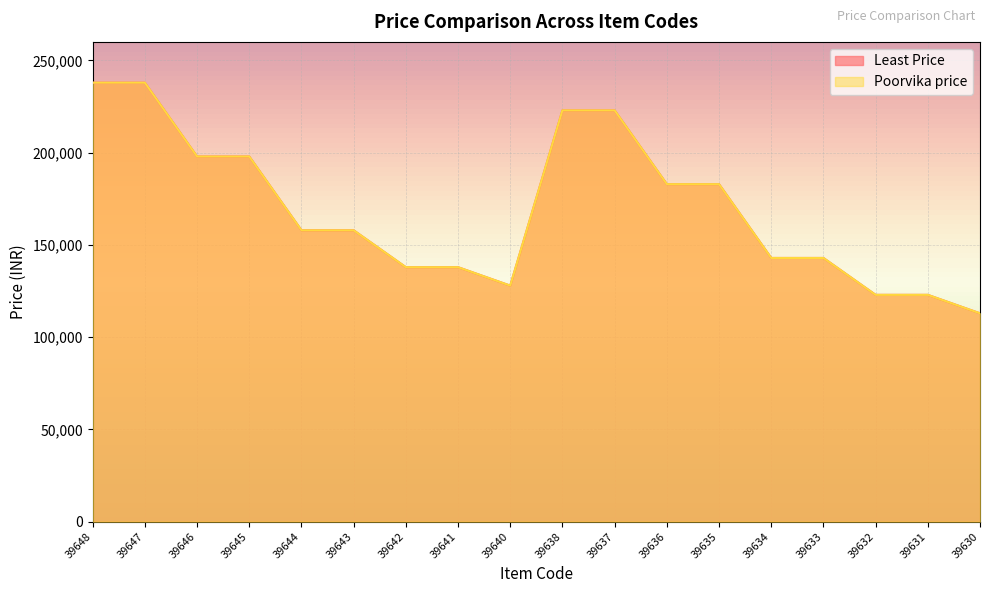

What value does the Least Price series have at 39631?

122900